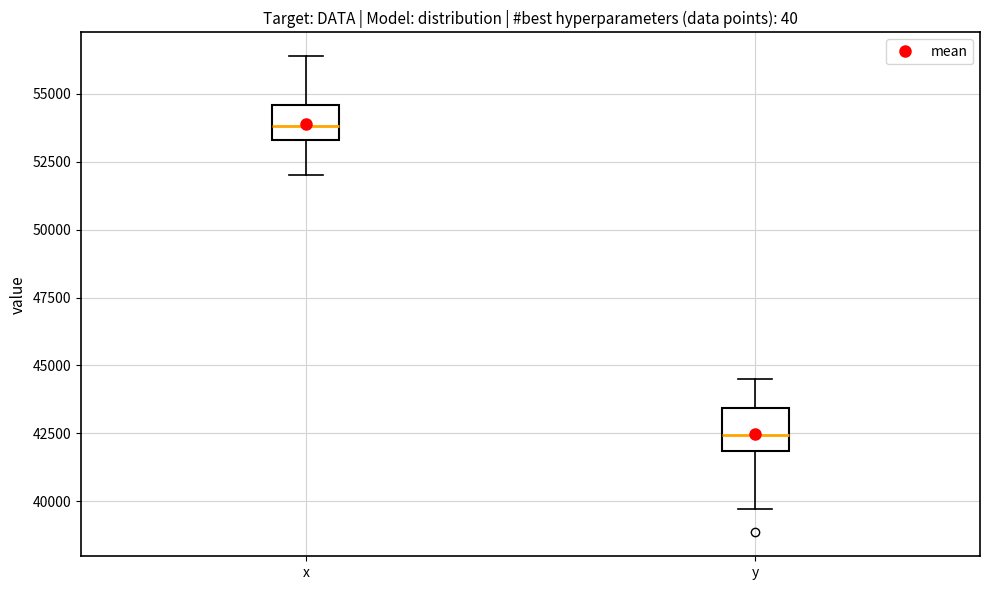

Reading left to right, transcribe this box plot: for each box, give where its median line is, the range the box spans, and where its two whiskers end, as read against the y-axis. The values are not printed on the chart, so give them approximately, as read against the axis.

x: median 54000, box 53500 to 54500, whiskers 52000 to 56500
y: median 42500, box 42000 to 43500, whiskers 39500 to 44500